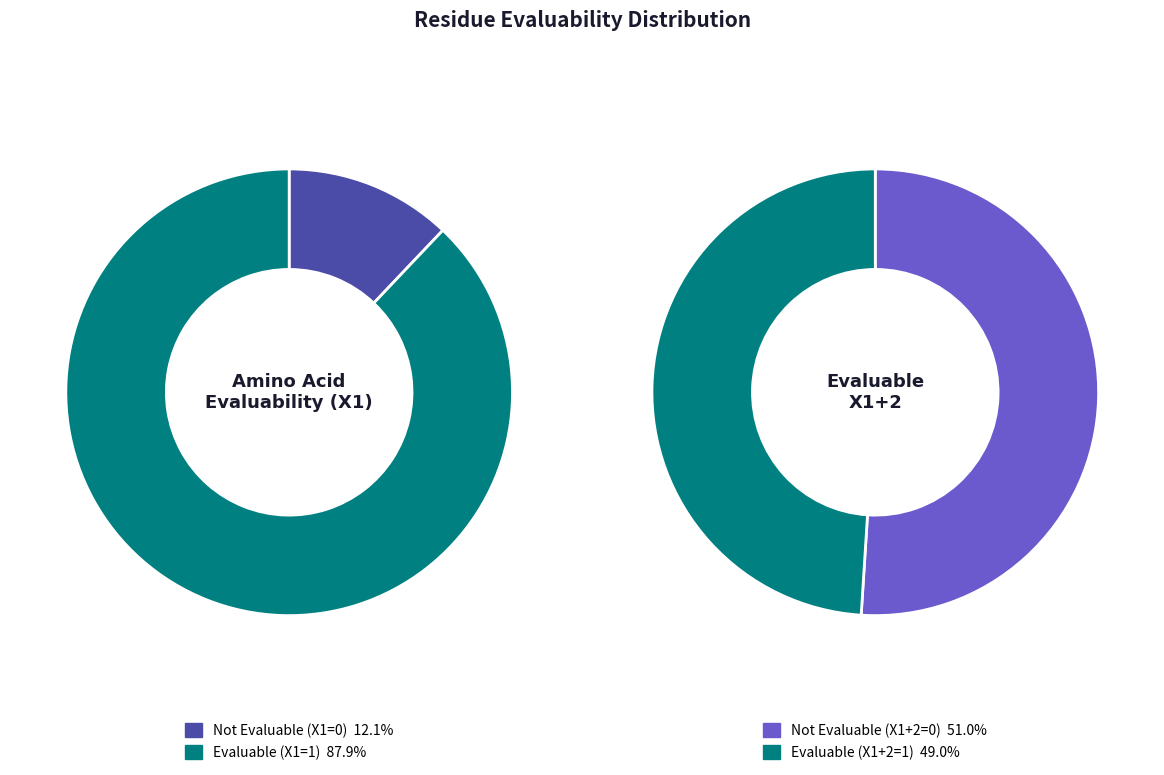

Which has a higher value, EvaluableX1=1 or EvaluableX1=0?

EvaluableX1=1